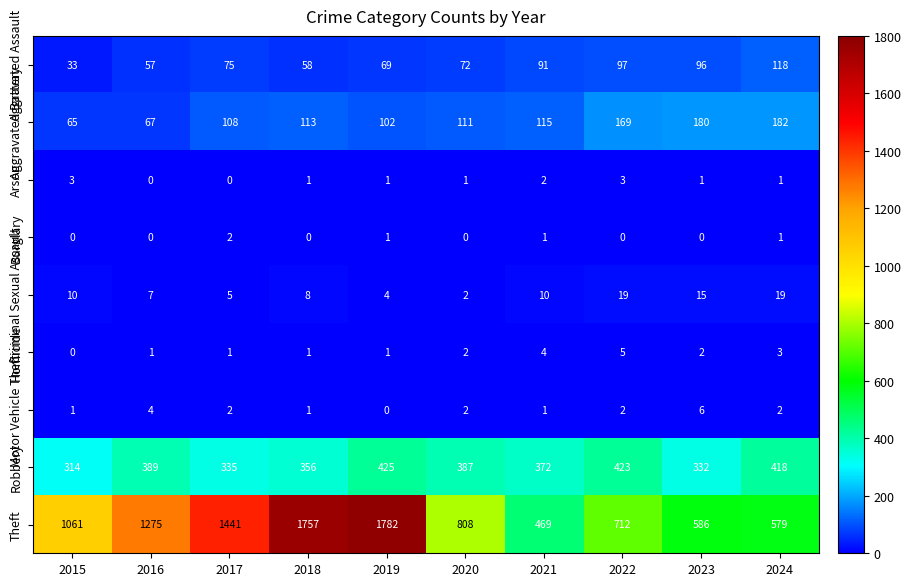

What is the difference between the highest and lowest values at 2017?

1441